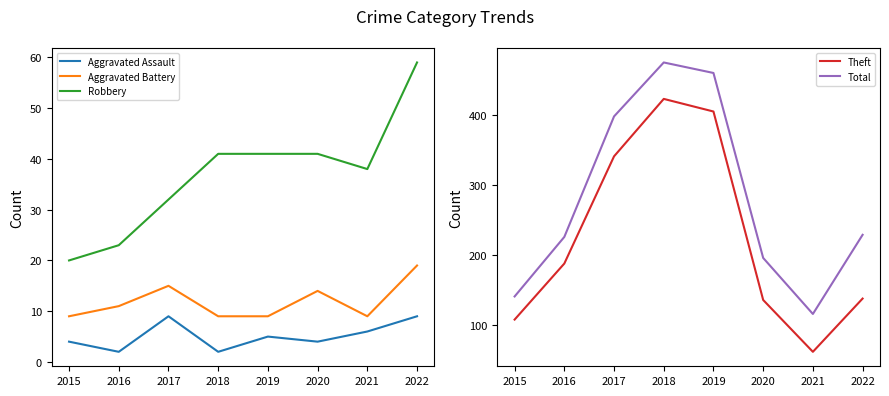

Reading right to left, what are all the values shown in this chart?

Aggravated Assault: 9	6	4	5	2	9	2	4
Aggravated Battery: 19	9	14	9	9	15	11	9
Robbery: 59	38	41	41	41	32	23	20
Theft: 138	62	136	405	423	341	188	108
Total: 229	116	196	460	475	398	226	141